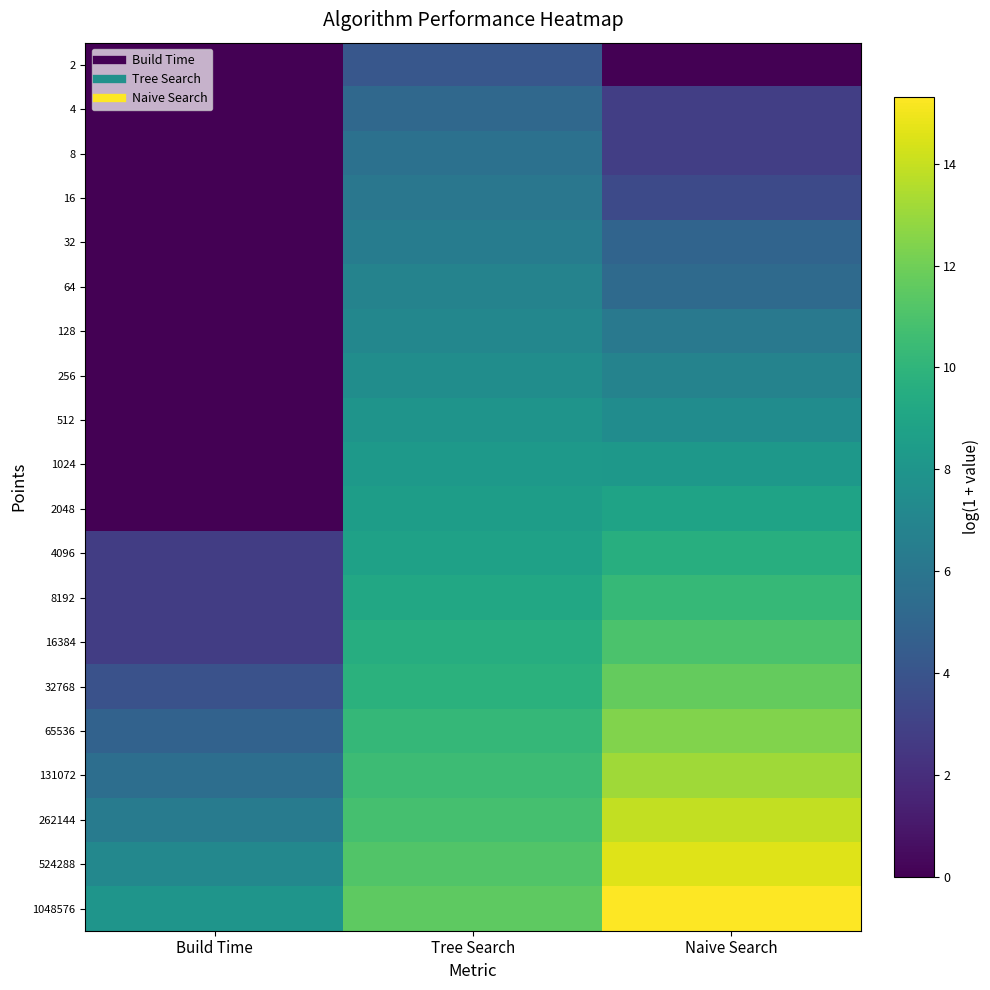

What is the greatest value displayed?

15.3